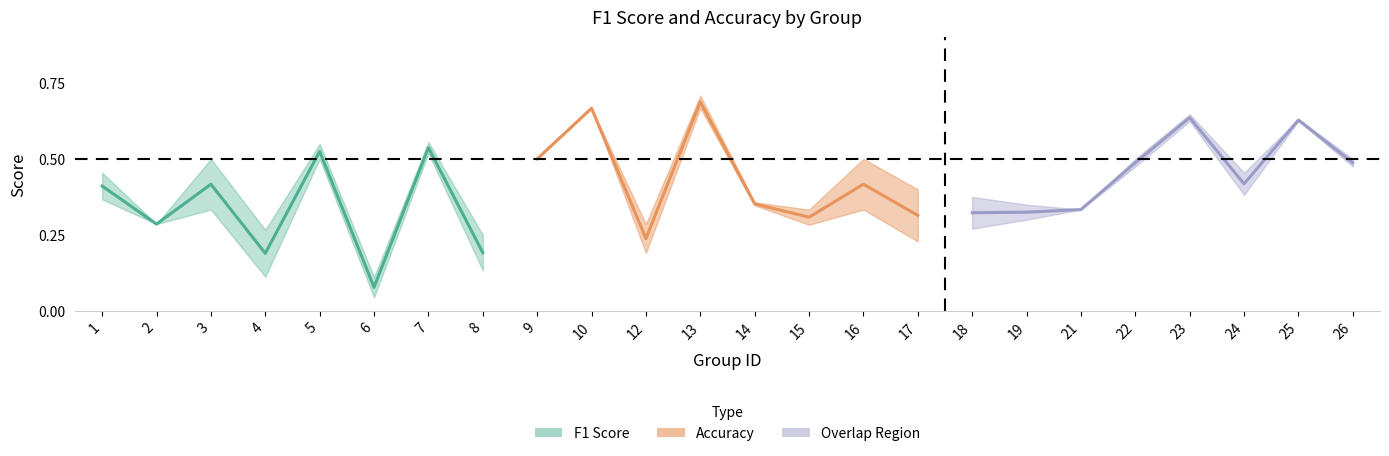

What is the value of the accuracy point at the 1st from the left?

0.5